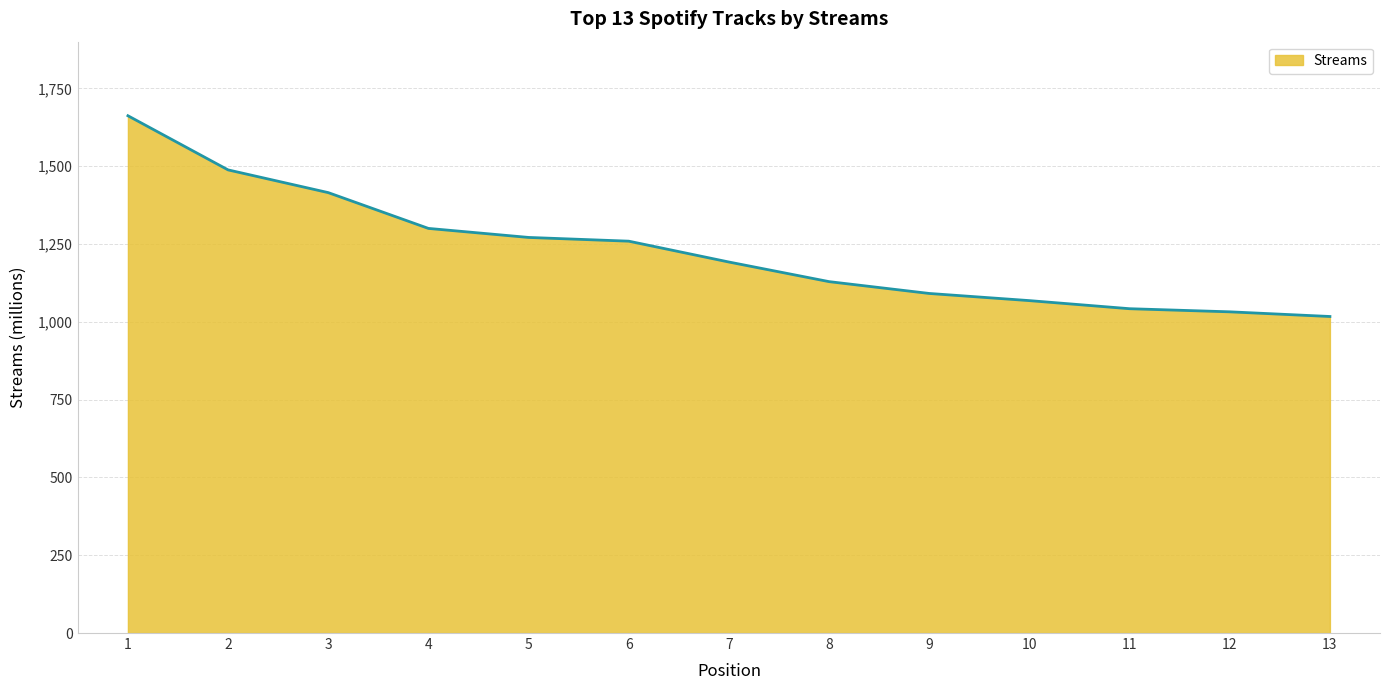

How many distinct data groups are displayed?

1